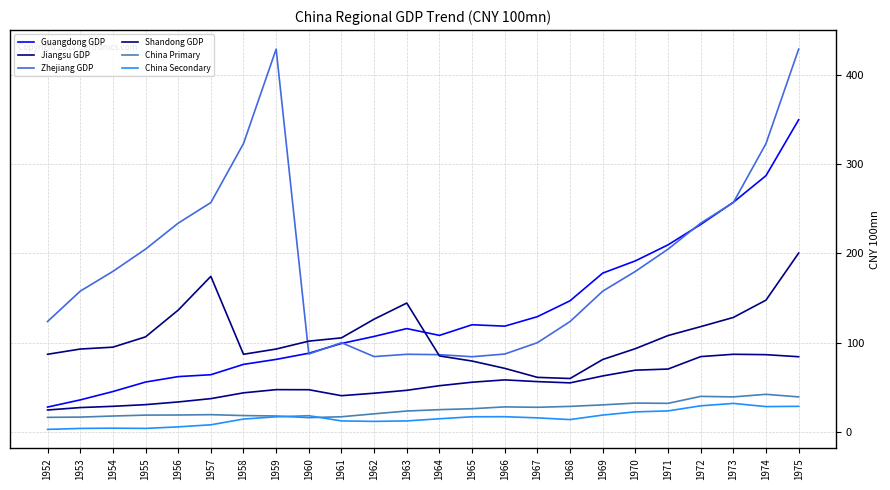

Reading right to left, transcribe all the data shown in this chart.

Guangdong GDP: 349.9	287.3	257.4	232.5	209.7	191.7	178.0	147.0	129.2	118.5	120.1	108.2	115.8	107.0	99.1	88.2	81.3	75.7	64.1	62.0	55.9	45.2	35.8	27.8
Jiangsu GDP: 84.2	86.6	87.0	84.4	70.4	69.2	62.7	54.9	56.4	58.3	55.7	51.8	46.6	43.4	40.6	47.2	47.4	43.8	37.3	33.5	30.5	28.6	27.2	24.5
Zhejiang GDP: 429.2	323.2	257.1	234.0	204.9	179.9	157.8	123.7	100.0	87.3	84.2	86.6	87.0	84.4	100.0	87.3	429.2	323.2	257.1	234.0	204.9	179.9	157.8	123.7
Shandong GDP: 200.5	147.7	128.3	118.0	108.0	93.3	81.1	59.8	61.1	71.2	79.4	85.2	144.4	126.4	105.4	101.7	92.8	87.0	174.3	136.5	106.5	95.0	92.8	87.0
China Primary: 39.2	42.1	39.2	39.8	32.0	32.3	30.3	28.6	27.6	28.0	26.0	24.9	23.4	20.2	16.9	15.9	17.8	18.3	19.3	18.9	18.8	17.8	16.6	16.3
China Secondary: 28.6	28.3	31.9	29.2	23.5	22.4	18.8	13.8	15.7	17.0	16.9	14.7	12.3	11.8	12.3	18.1	16.9	14.4	7.9	5.6	3.9	4.1	3.9	2.8